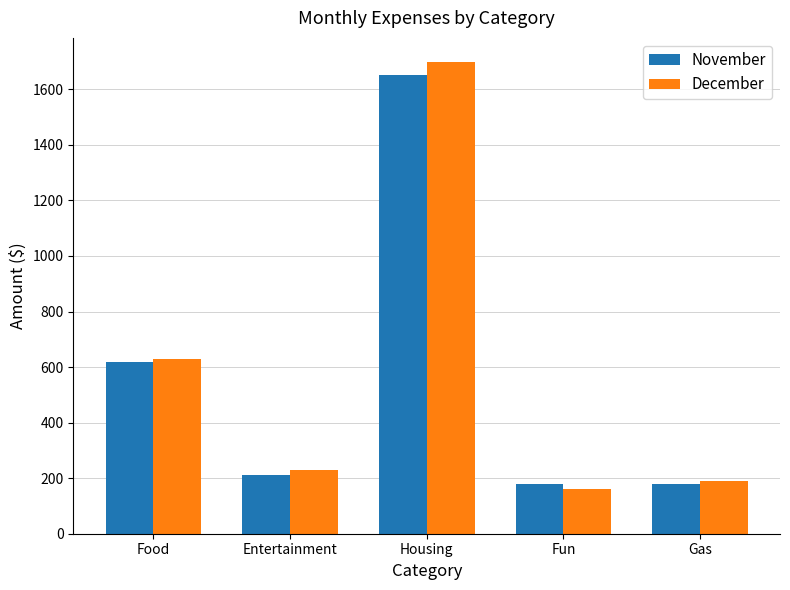

Is it true that December equals 132 at Gas?

False